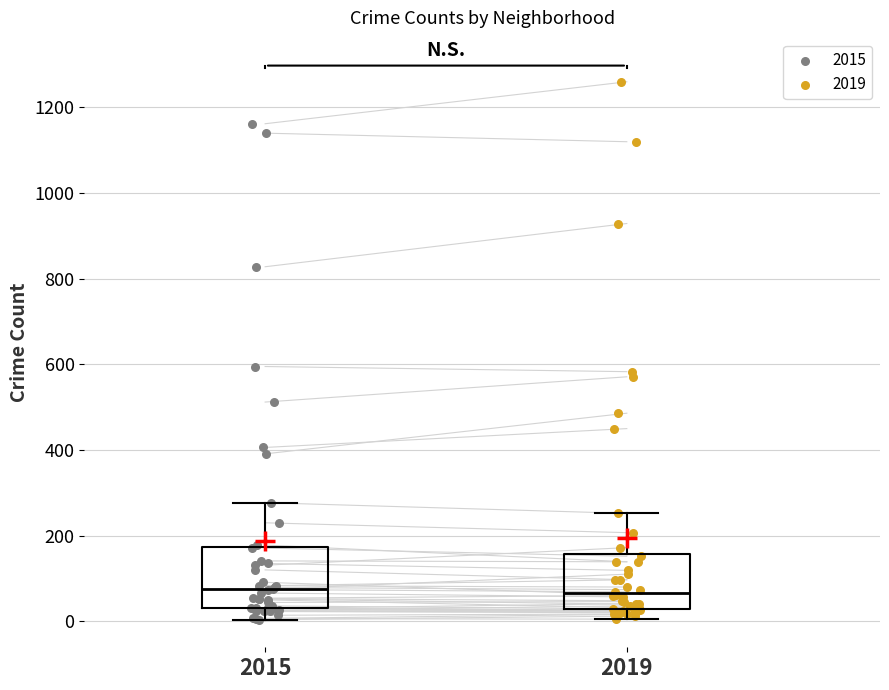

Reading left to right, read every box against the y-axis: the position of its median line, the range the box covers, and the ends of its whiskers. The values are not printed on the chart, so give them approximately, as read against the axis.

2015: median 80, box 40 to 180, whiskers 0 to 280
2019: median 60, box 20 to 160, whiskers 0 to 260